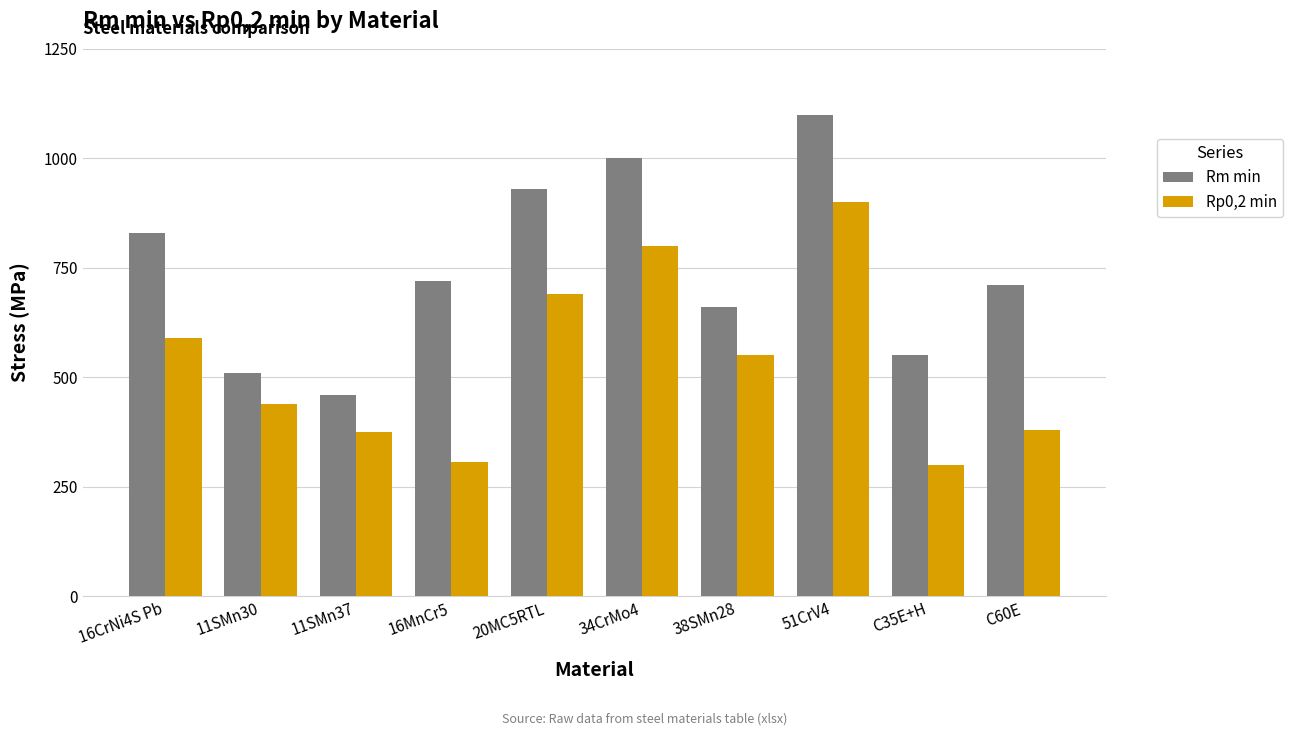

What is the sum of all Rp0,2 min values?

5332